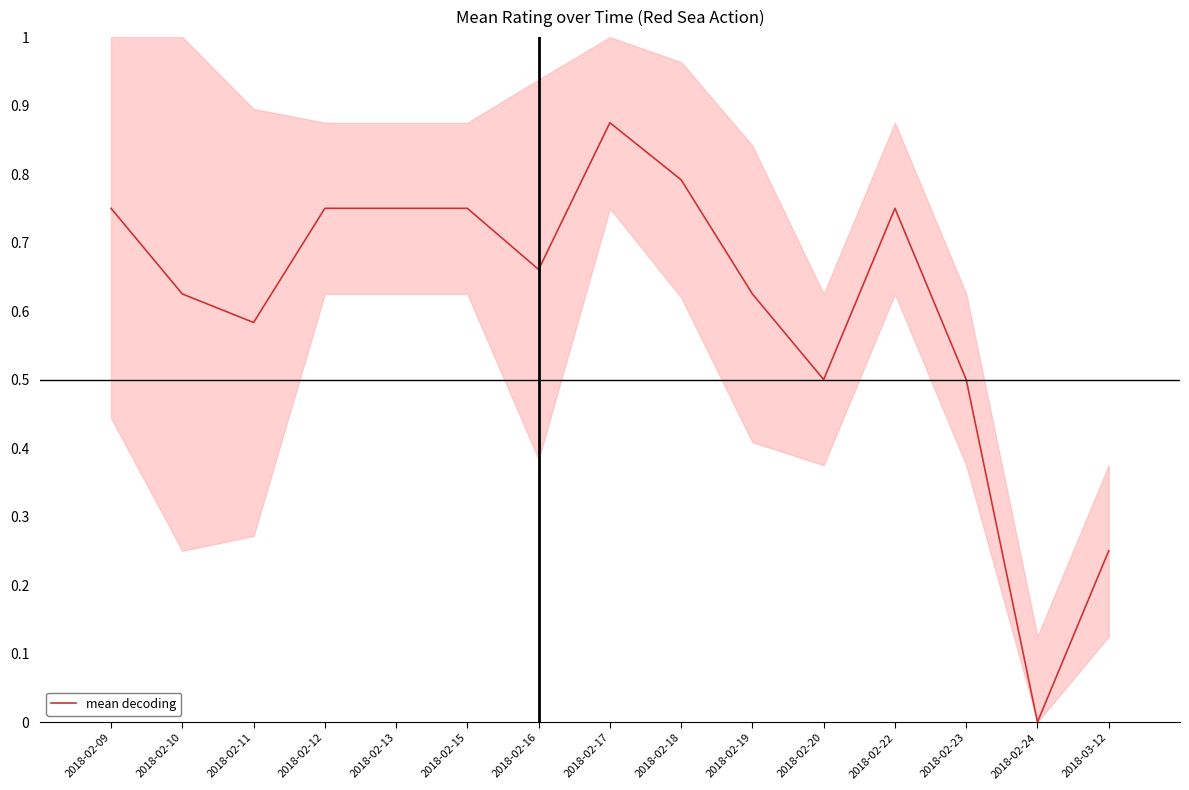

What is the sum of the values at 2018-02-22 and 2018-02-18?

1.5